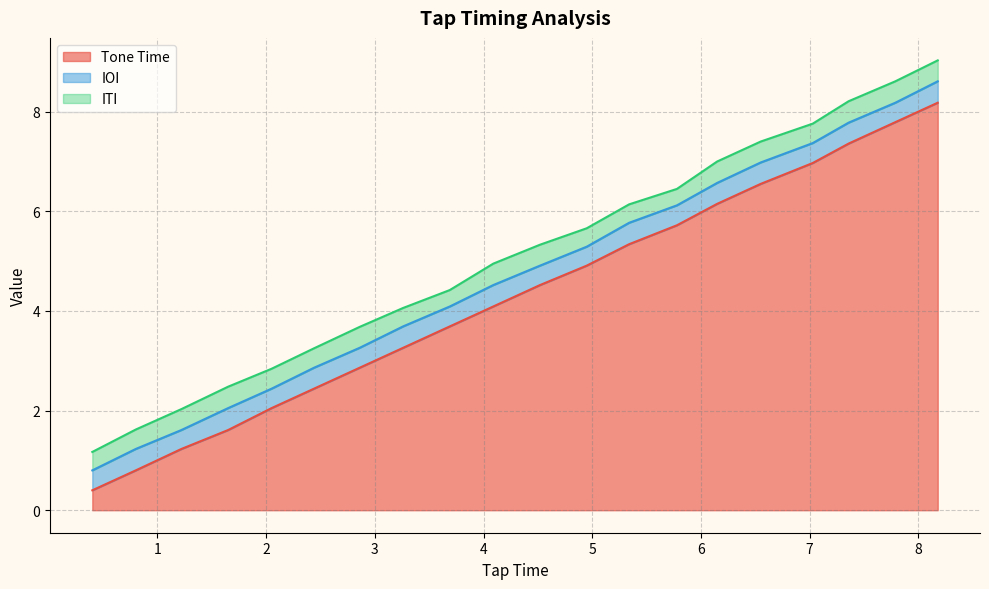

Which series has the widest spread of values?

Tone Time